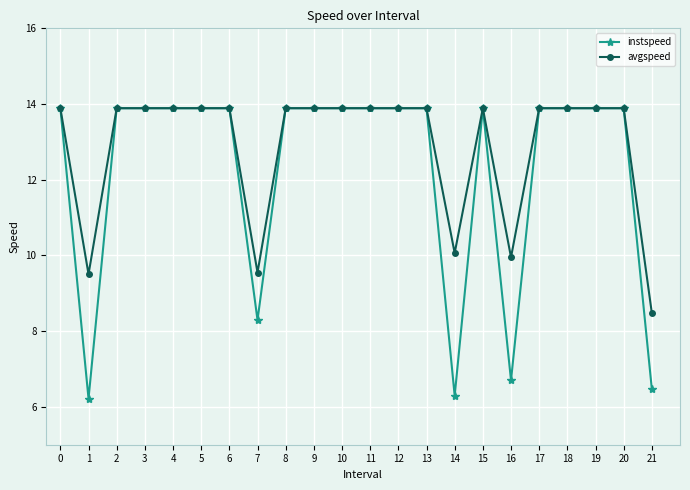

What is the difference between the highest and lowest values at 7?

1.3